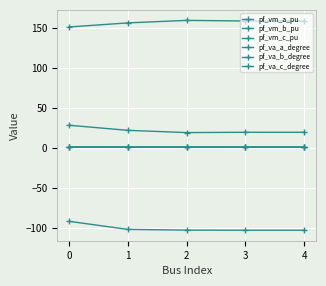

True or false: pf_vm_b_pu has more than 1 interior local peaks.

False